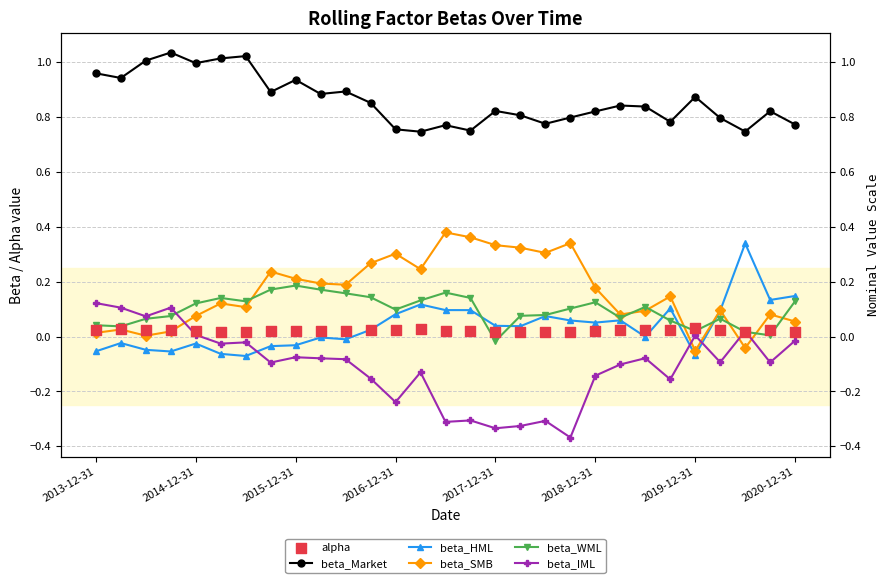

Which series has the largest Y range (max minus min)?

beta_IML